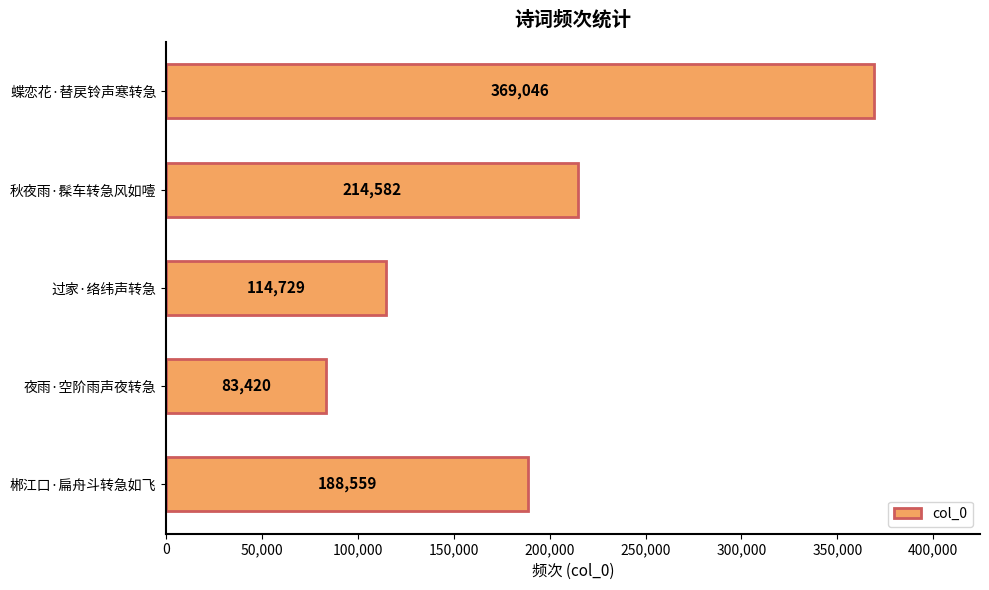

Reading bottom to top, transcribe all the data shown in this chart.

郴江口·扁舟斗转急如飞=188559	夜雨·空阶雨声夜转急=83420	过家·络纬声转急=114729	秋夜雨·髹车转急风如噎=214582	蝶恋花·替戻铃声寒转急=369046